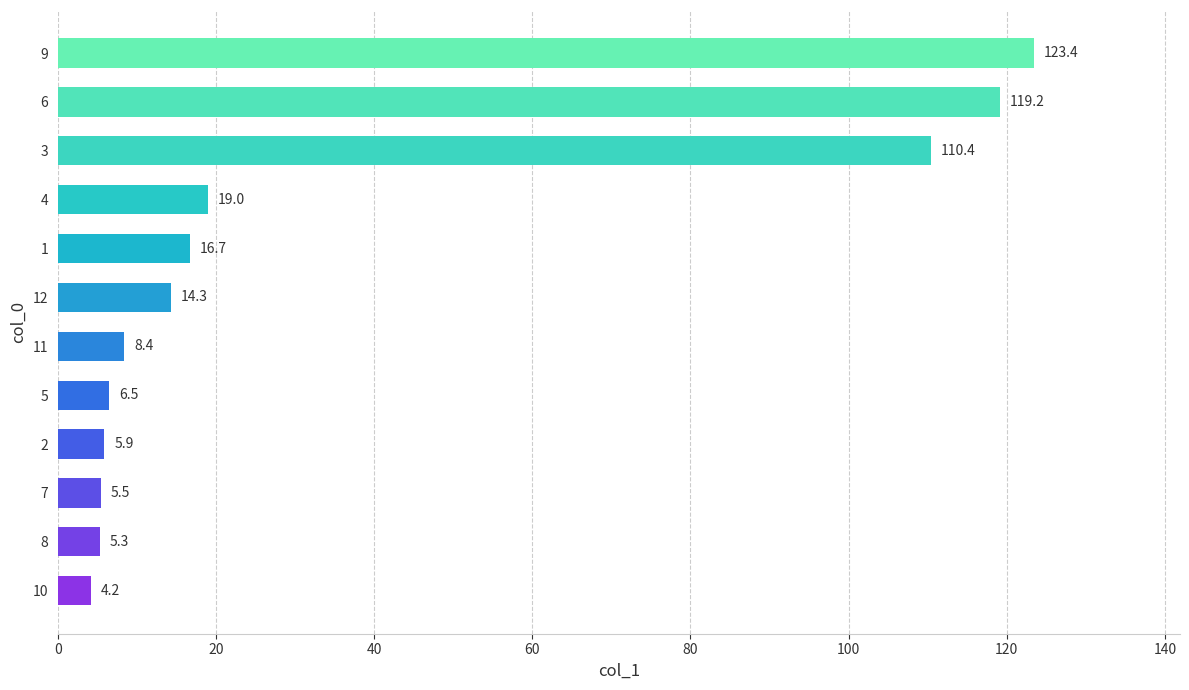

Is it true that the value at 11 is 34.7?

False